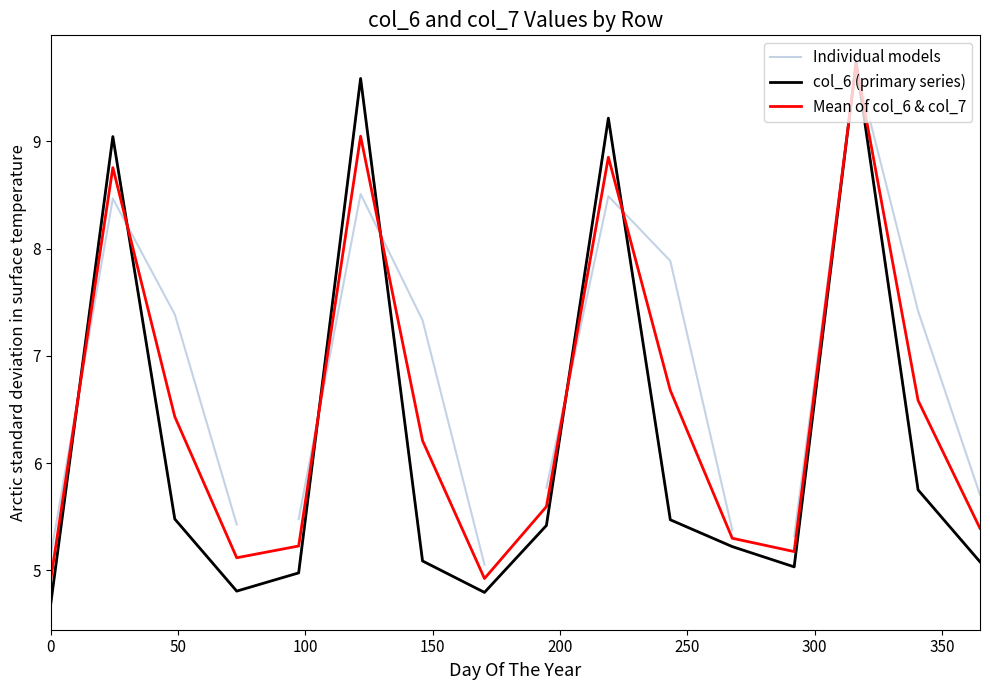

What is the minimum value for Mean of col_6 & col_7?

4.9